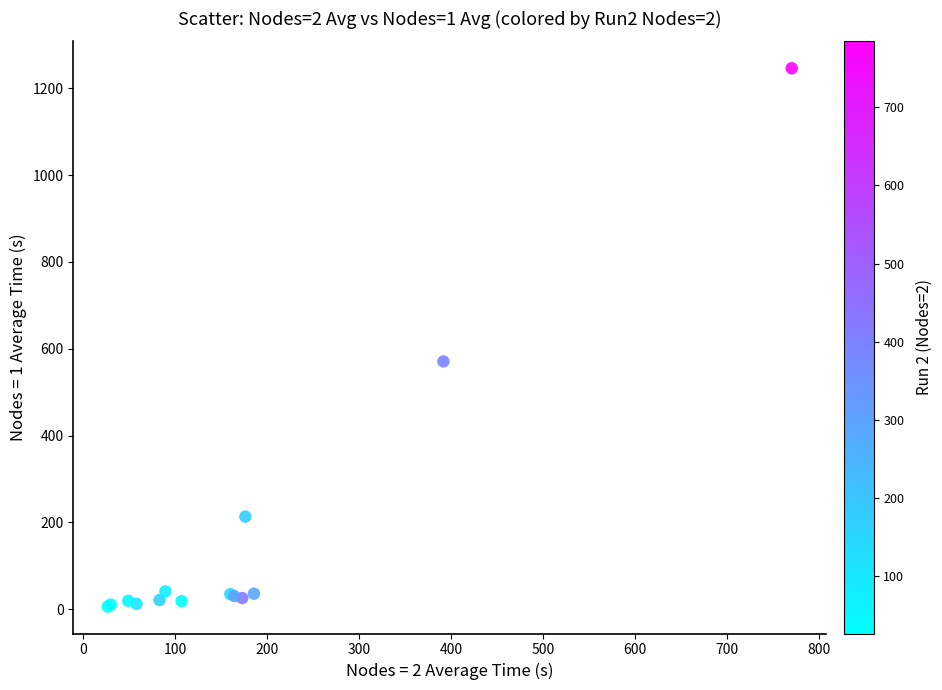

What Y value in the scatter plot is closest to 626?

570.7